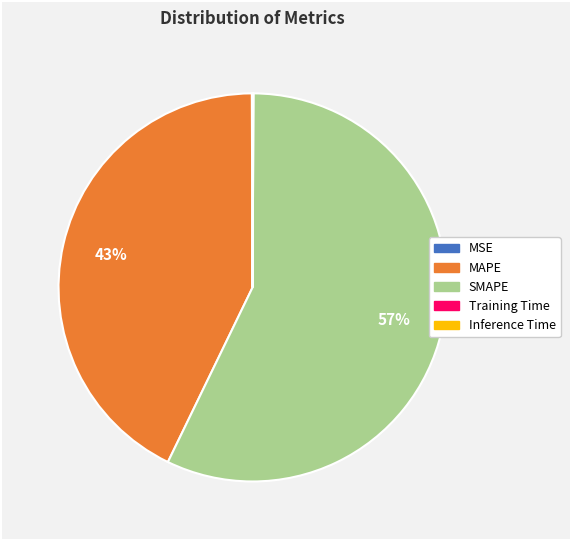

To the nearest percent, what is the difference between the largest and smallest slice percentages?

57%